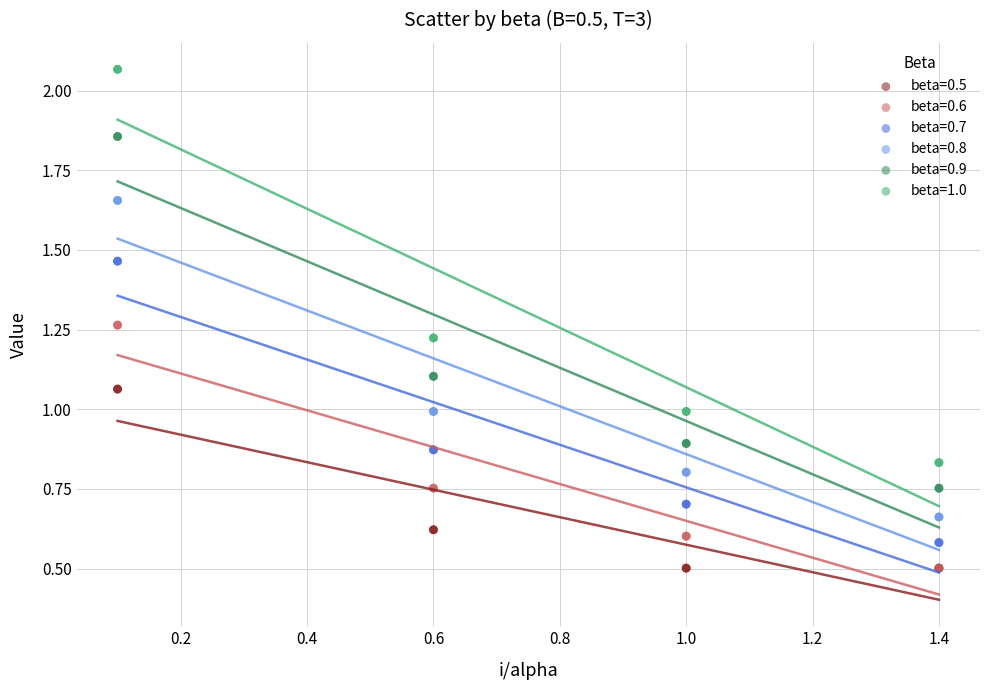

What are all the series names shown in the legend?

beta=0.5, beta=0.6, beta=0.7, beta=0.8, beta=0.9, beta=1.0